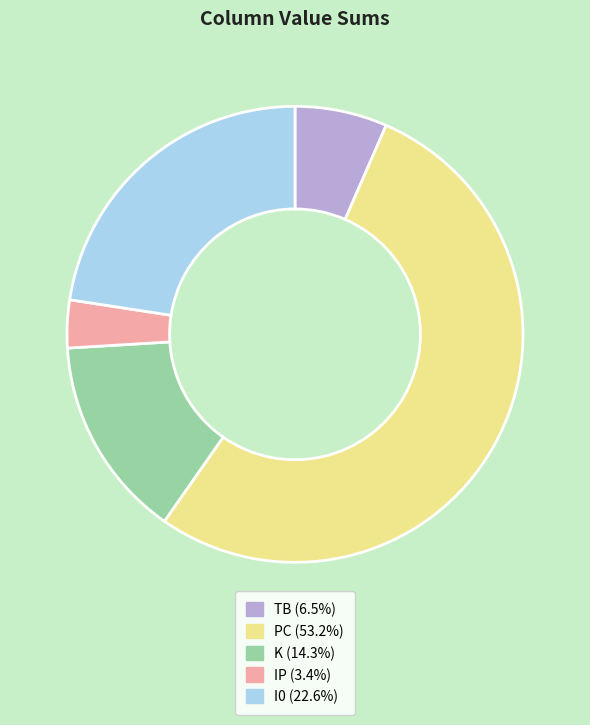

Rank the categories by value from lowest to highest.

IP, TB, K, I0, PC